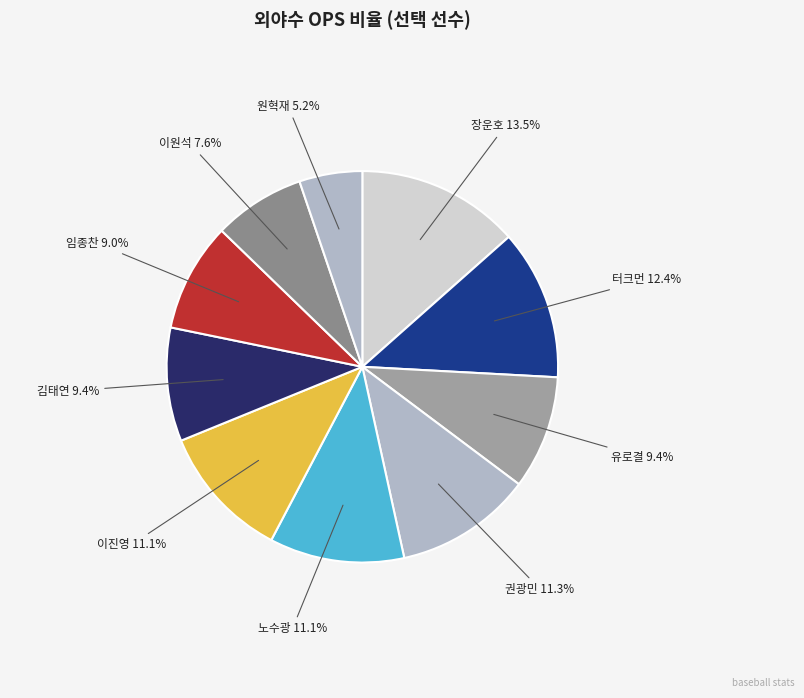

How many slices are in this pie chart?

10